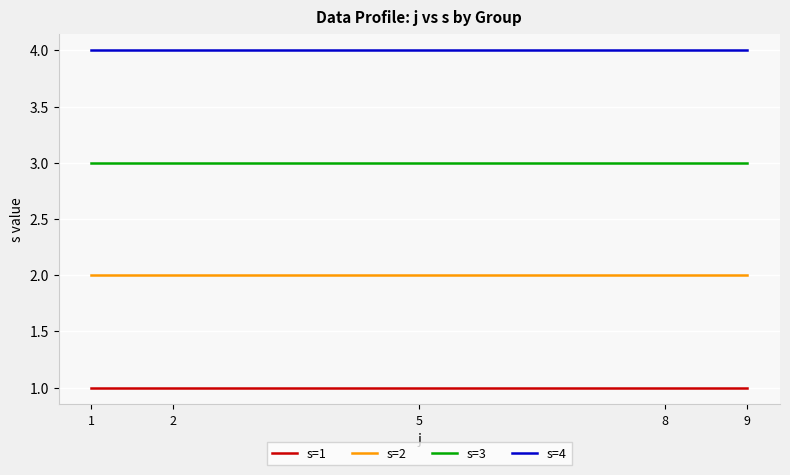

Reading left to right, transcribe all the data shown in this chart.

s=1: 1=1	2=1	5=1	8=1	9=1
s=2: 1=2	2=2	5=2	8=2	9=2
s=3: 1=3	2=3	5=3	8=3	9=3
s=4: 1=4	2=4	5=4	8=4	9=4